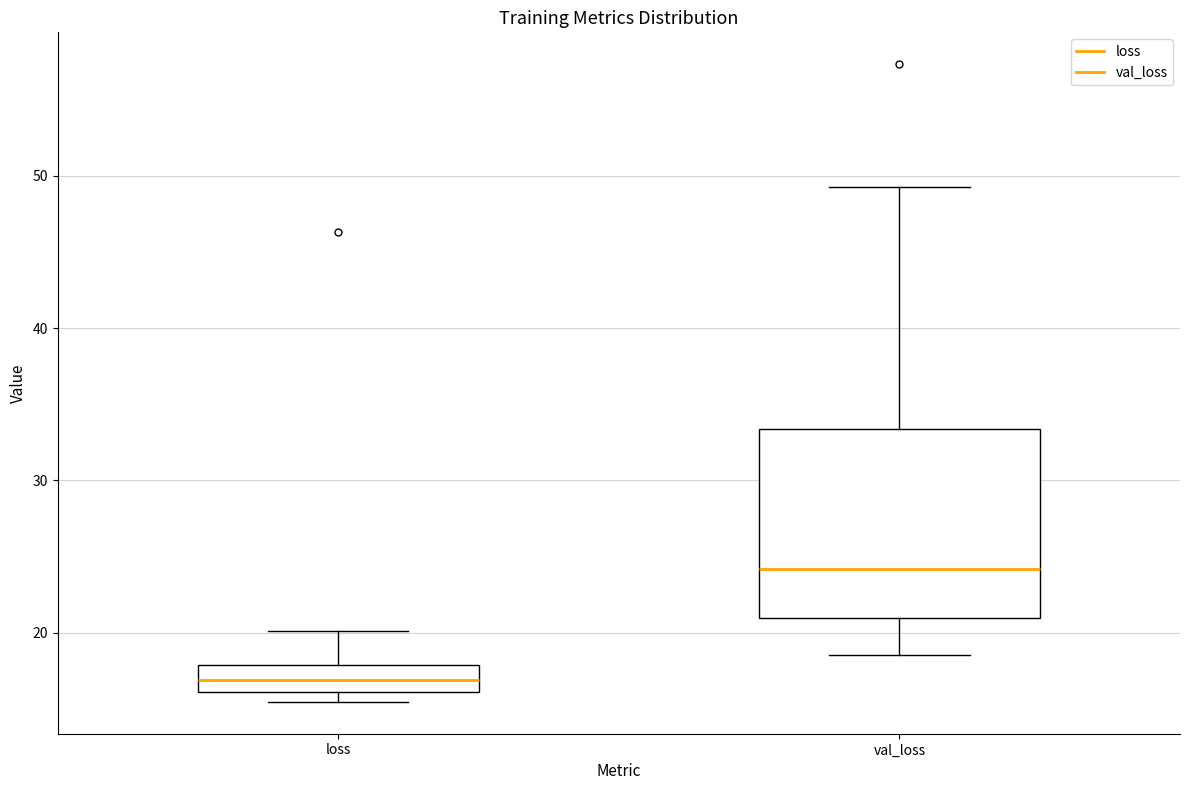

Reading left to right, transcribe this box plot: for each box, give where its median line is, the range the box spans, and where its two whiskers end, as read against the y-axis. The values are not printed on the chart, so give them approximately, as read against the axis.

loss: median 17, box 16 to 18, whiskers 15 to 20
val_loss: median 24, box 21 to 33, whiskers 19 to 49